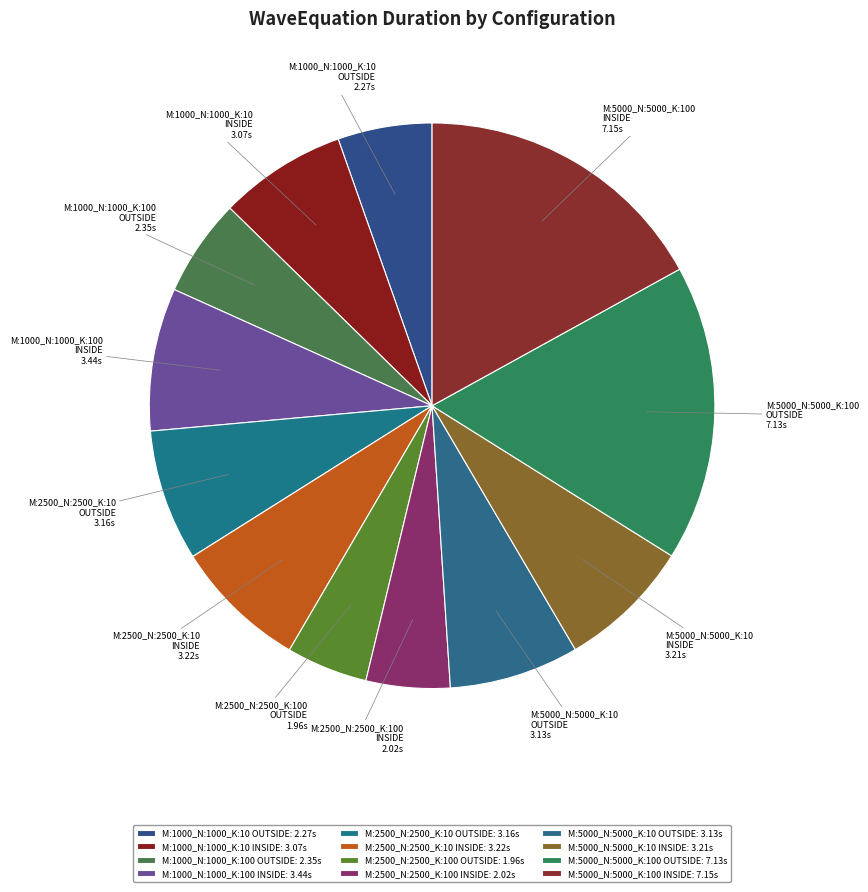

How many slices are in this pie chart?

12